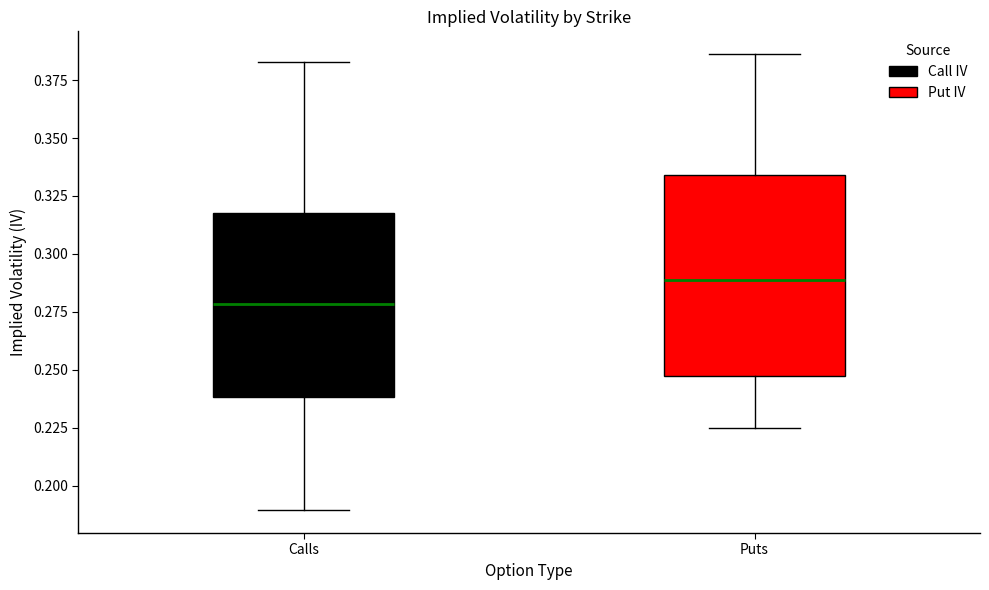

Where is the lower edge of the box for Puts on the y-axis? The values are not printed on the chart, so give them approximately, as read against the axis.

0.245